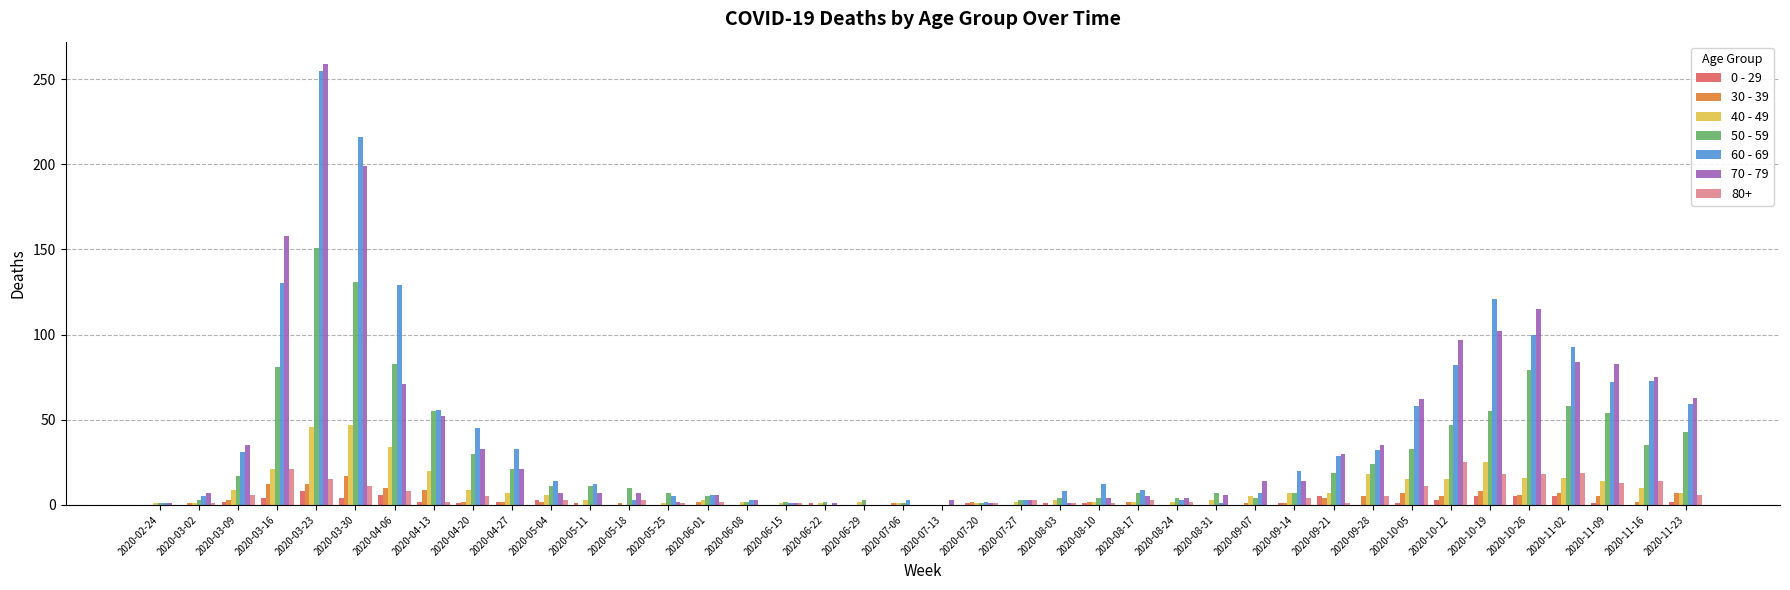

Which category has the highest value across all series?

2020-03-23